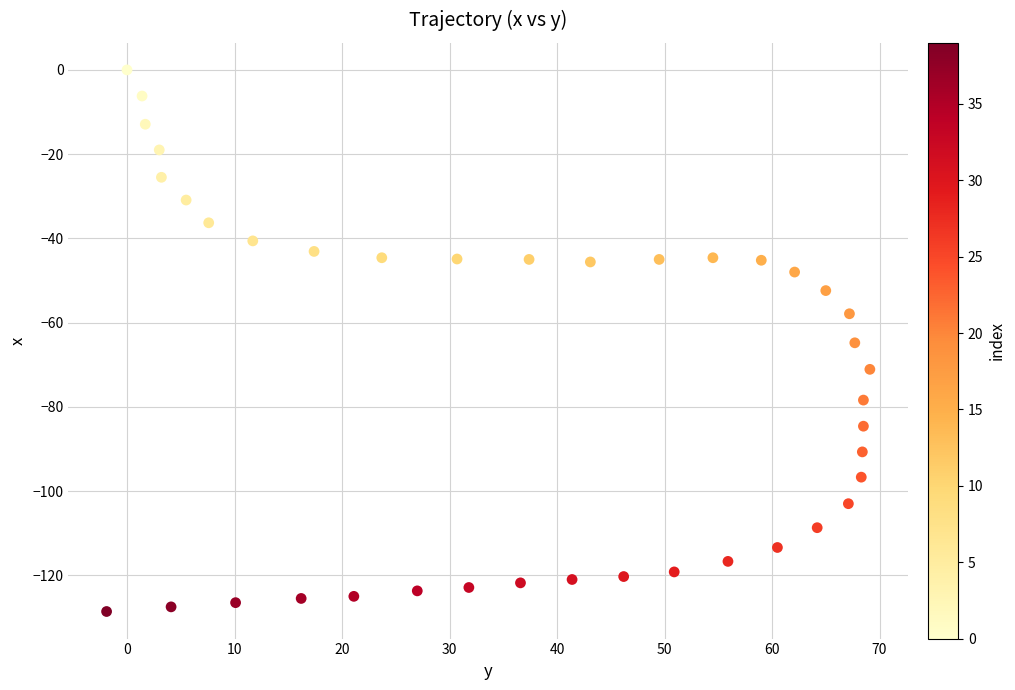

What is the range of Y values (max minus min)?

128.6